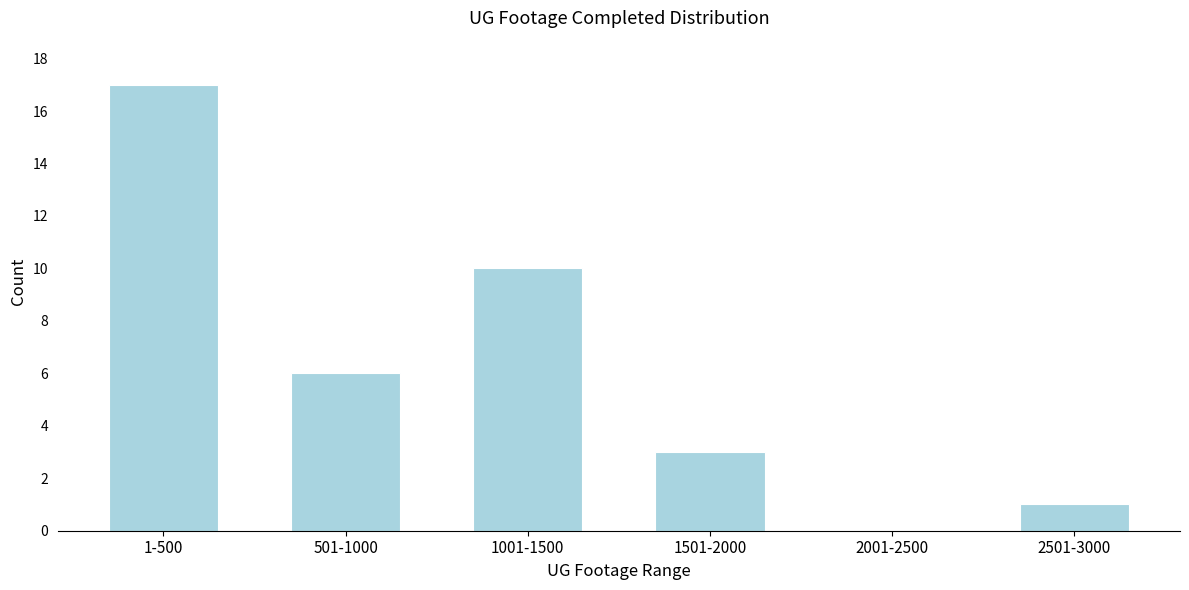

Reading left to right, extract all data points from this chart.

1-500=17	501-1000=6	1001-1500=10	1501-2000=3	2001-2500=0	2501-3000=1